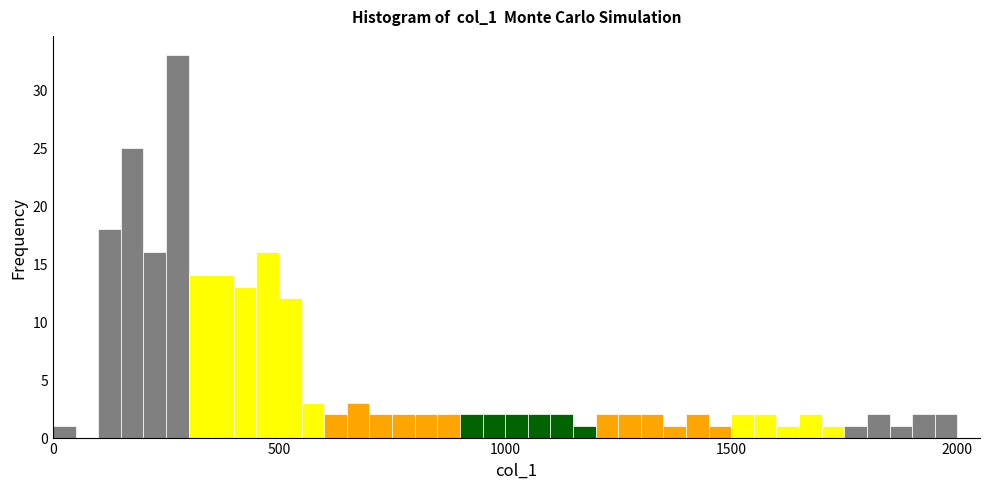

Around what value on the x-axis is the tallest bar? Give the approximate position of its centre, as read against the axis.

300